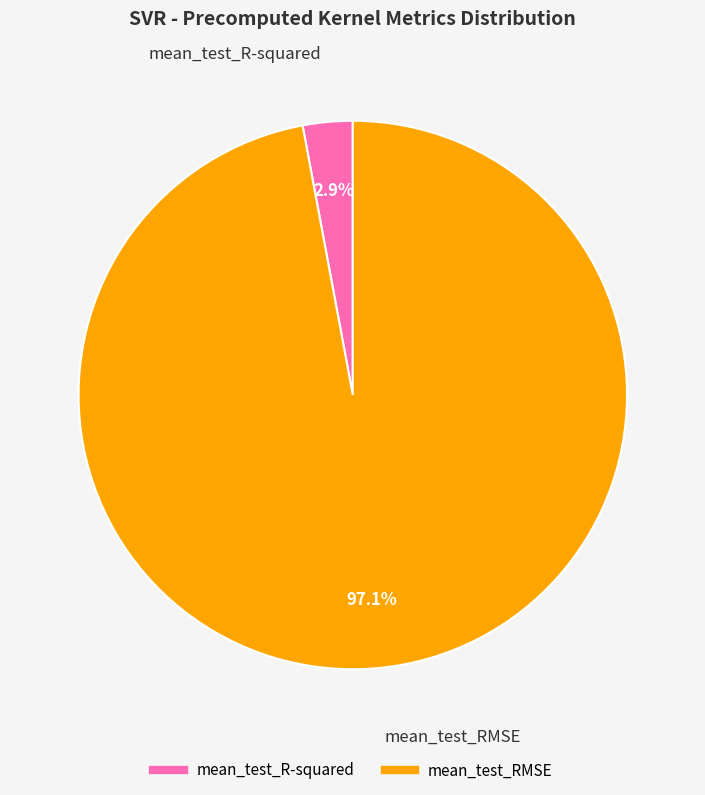

Is the sum of mean_test_RMSE and mean_test_R-squared greater than half?

Yes